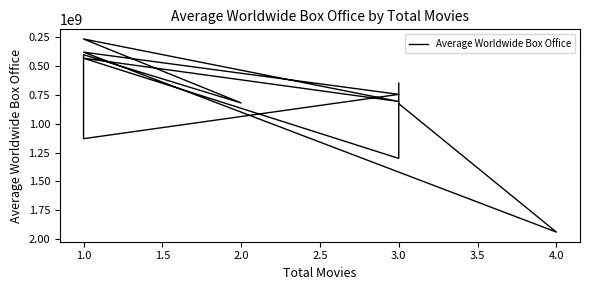

Which has a higher value, 3.0 or 1.0?

3.0